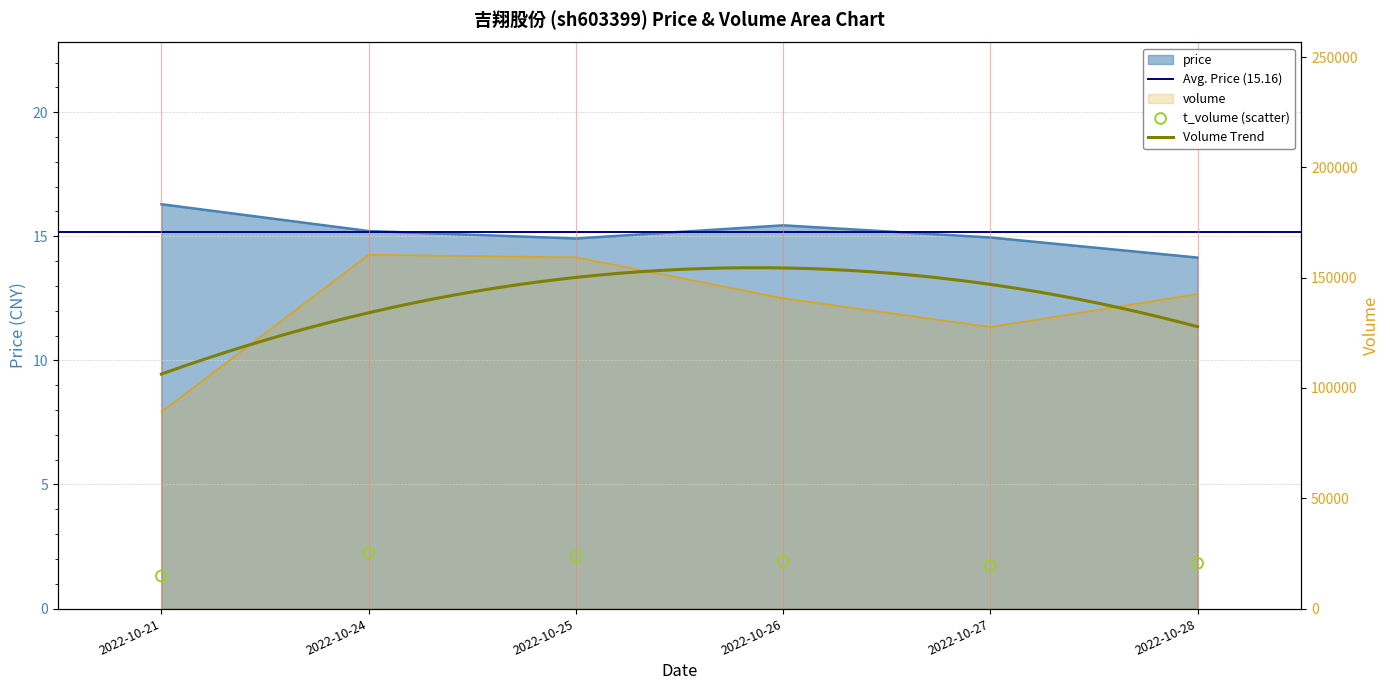

What is the total value across all series at 2022-10-24?

185694.2